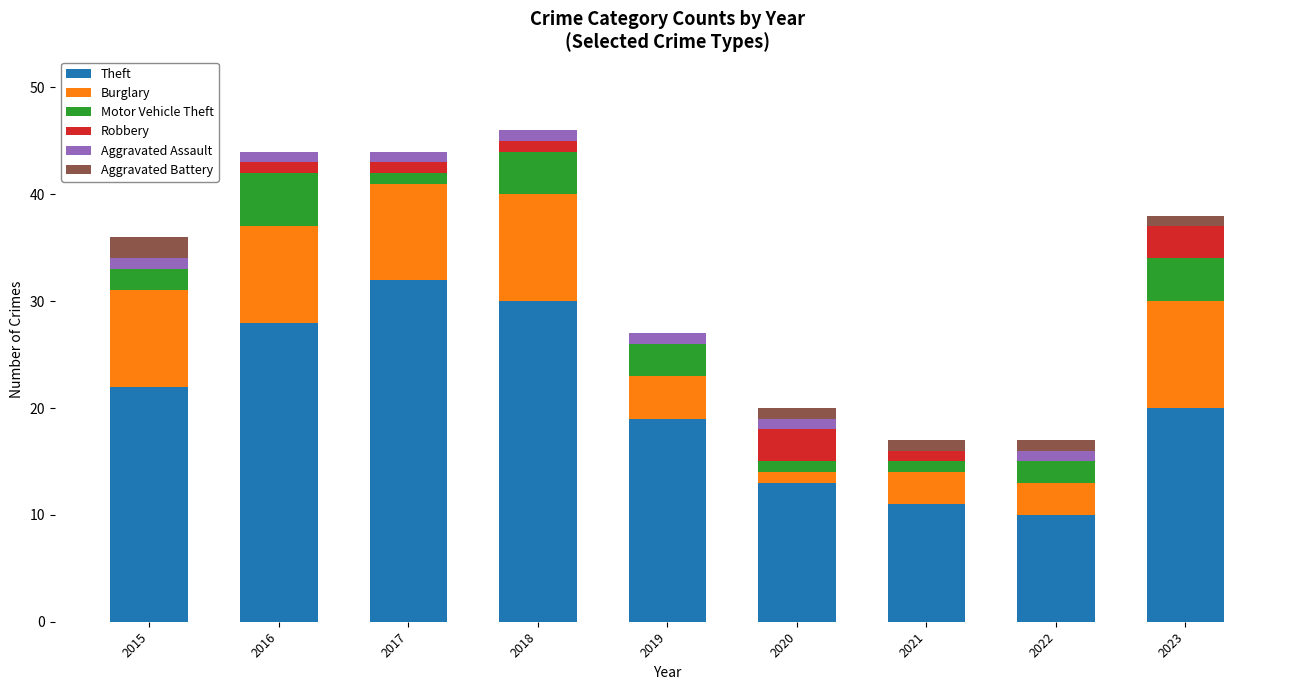

What is the total value across all series at 2020?

20